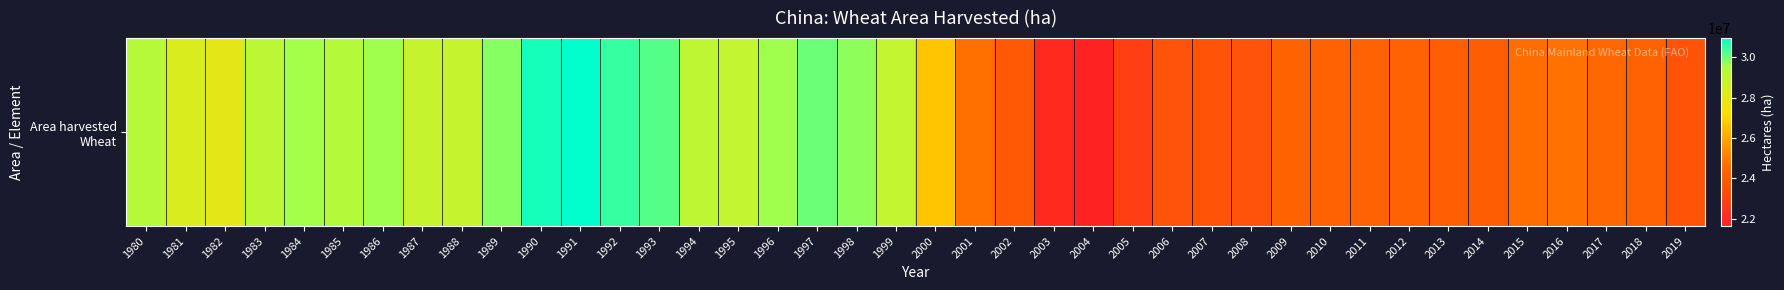

What is the change in value from 1984 to 2006?

-5963464